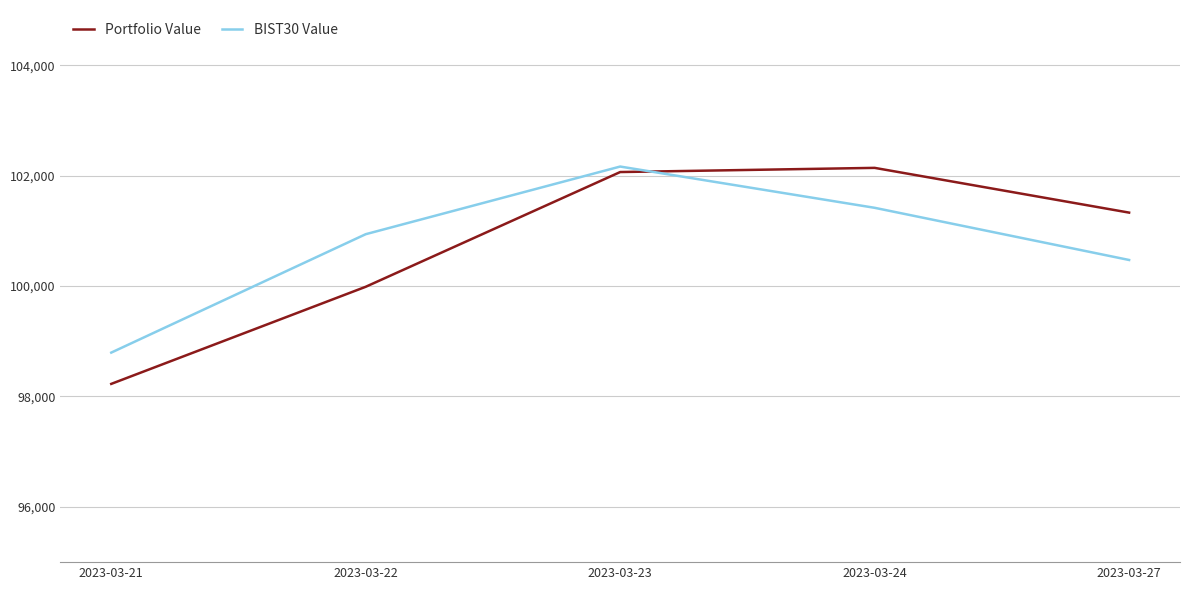

True or false: Portfolio Value and BIST30 Value cross at least once.

True